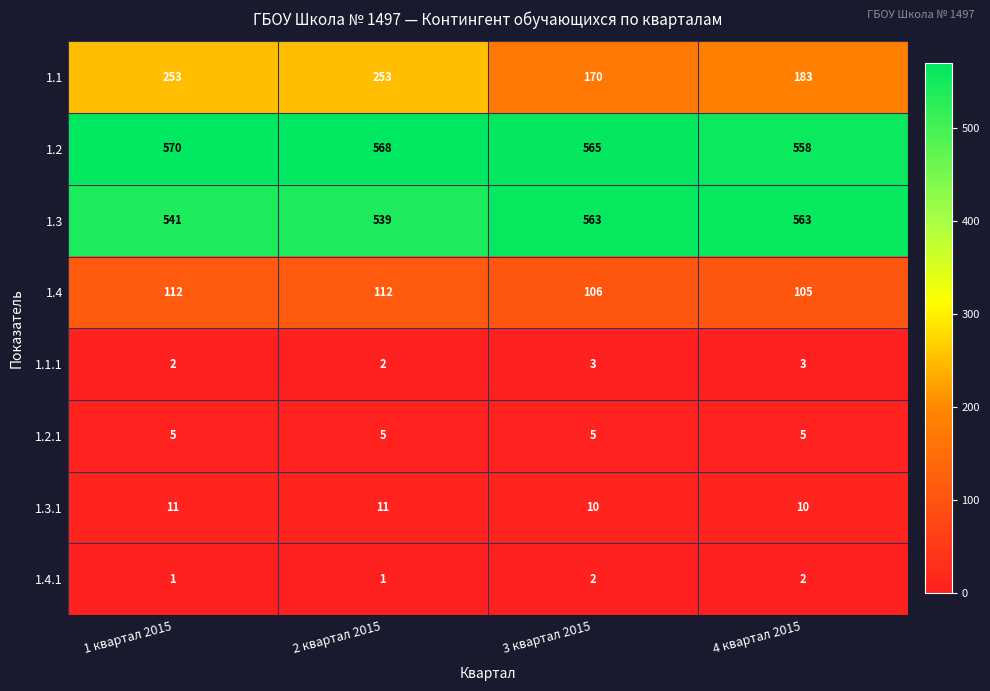

Which series has the largest range (max minus min)?

1.1